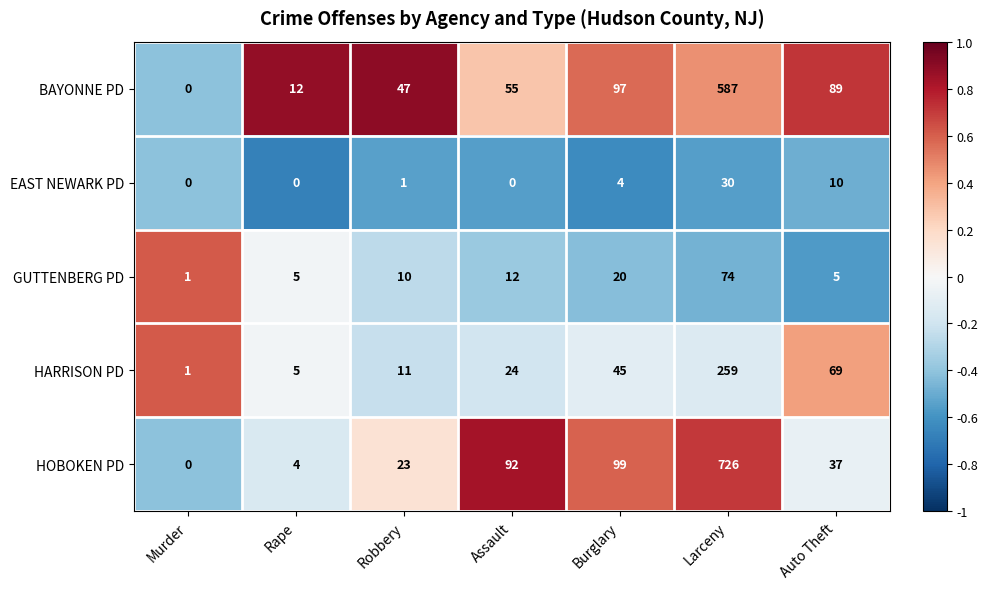

The GUTTENBERG PD series shows 2 at Murder. True or false?

False